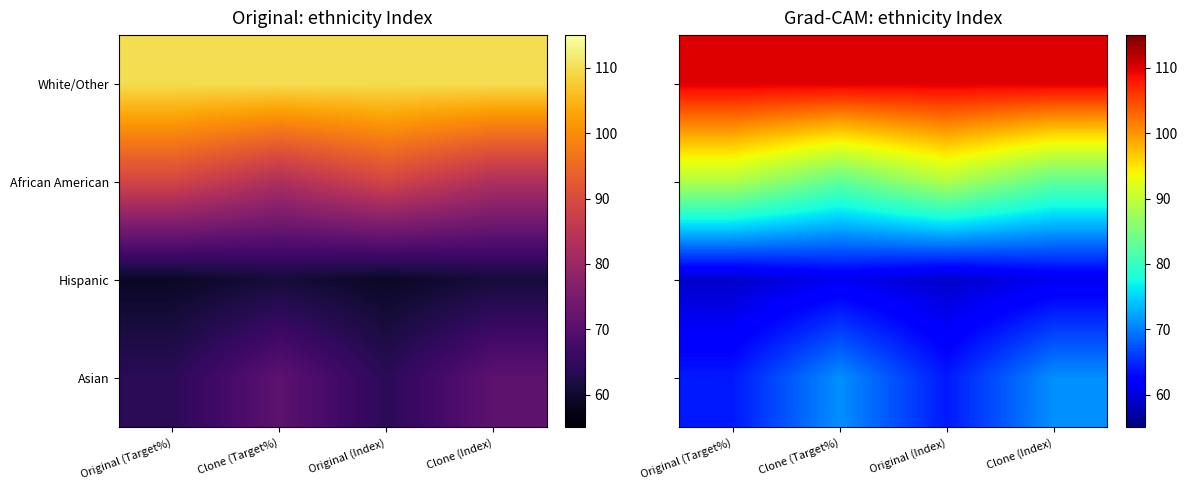

What is the maximum value for White/Other?

110